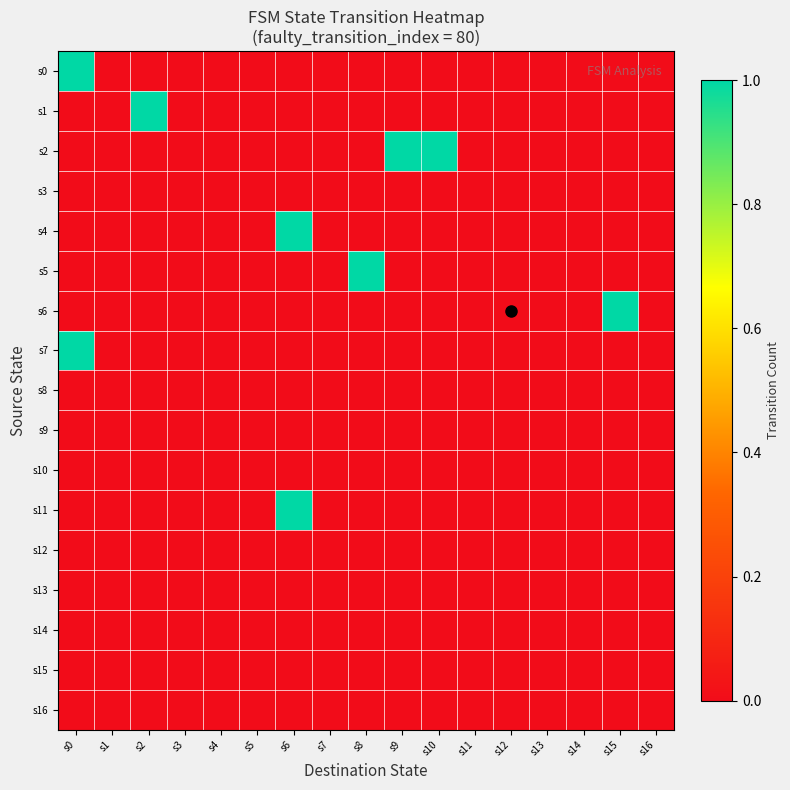

Which series has the largest range (max minus min)?

s0